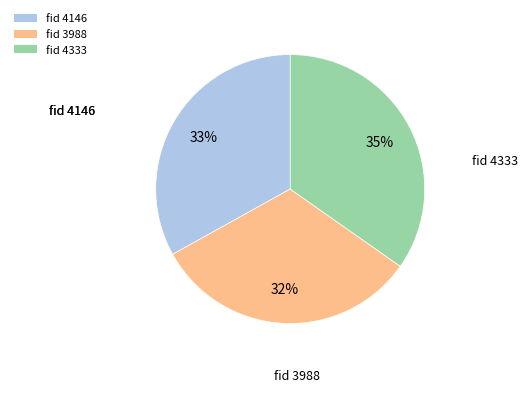

Between fid 3988 and fid 4146, which is larger?

fid 4146